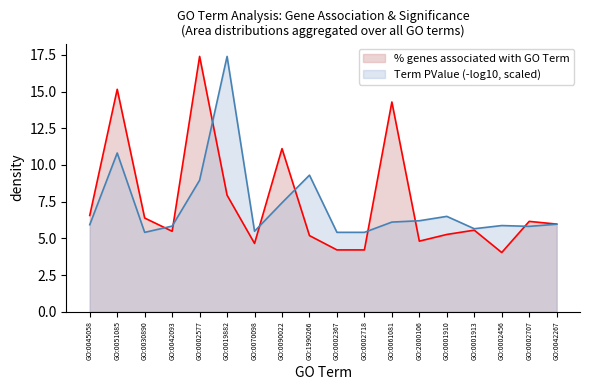

Where does the % genes associated with GO Term series first go above 5?

GO:0045058